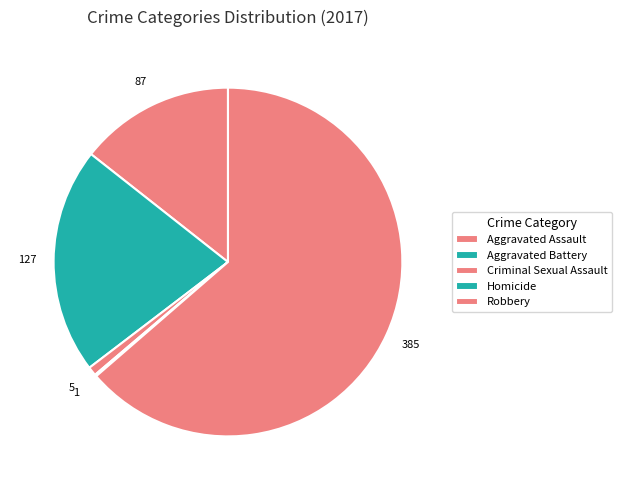

What is the largest slice in the pie chart?

Robbery